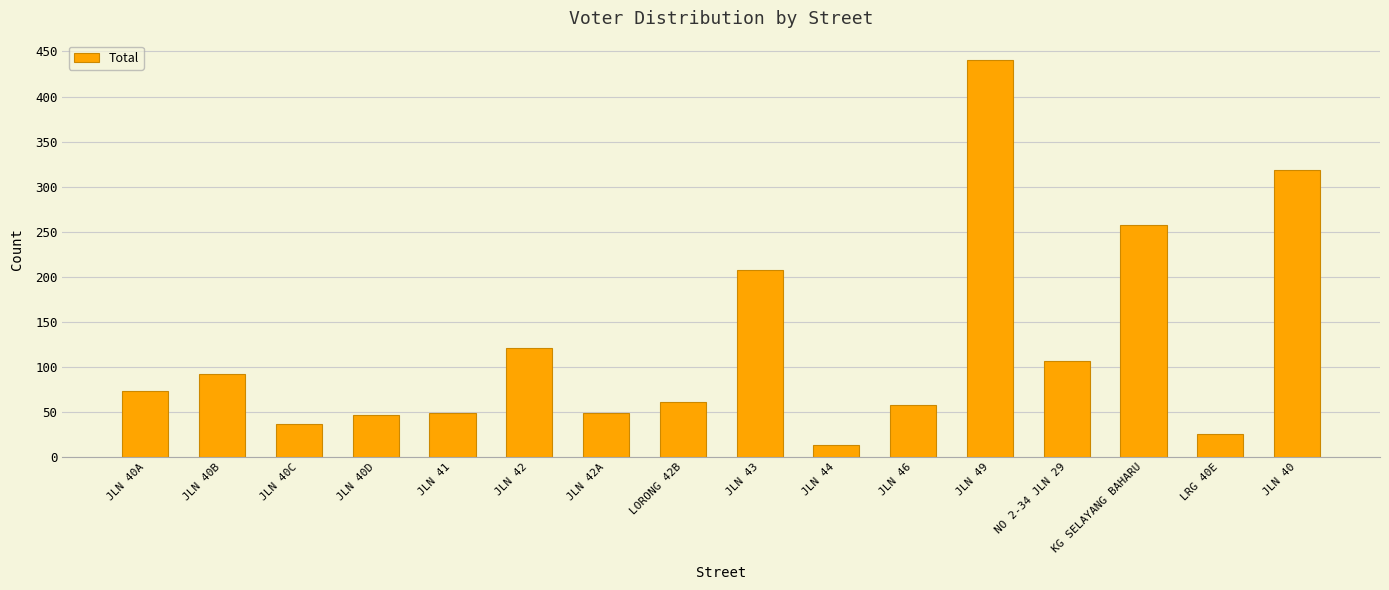

The chart shows a value of 362 at KG SELAYANG BAHARU. True or false?

False